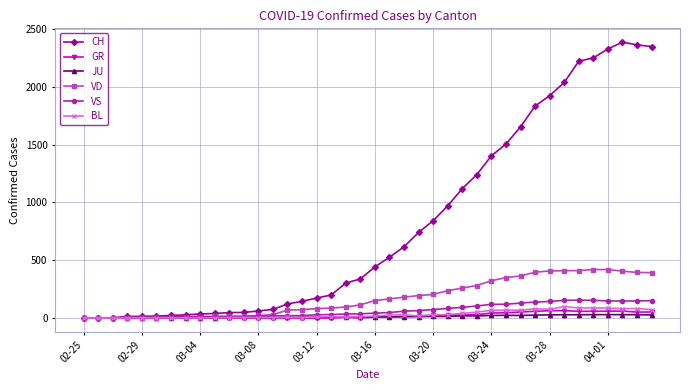

What is the maximum value for GR?

63